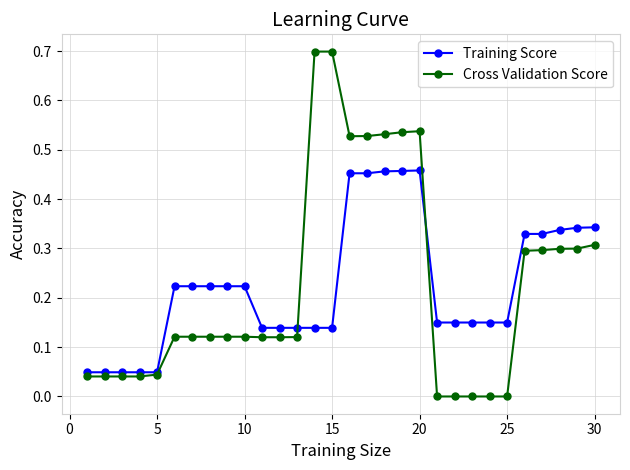

What is the maximum value shown in the chart?

0.7